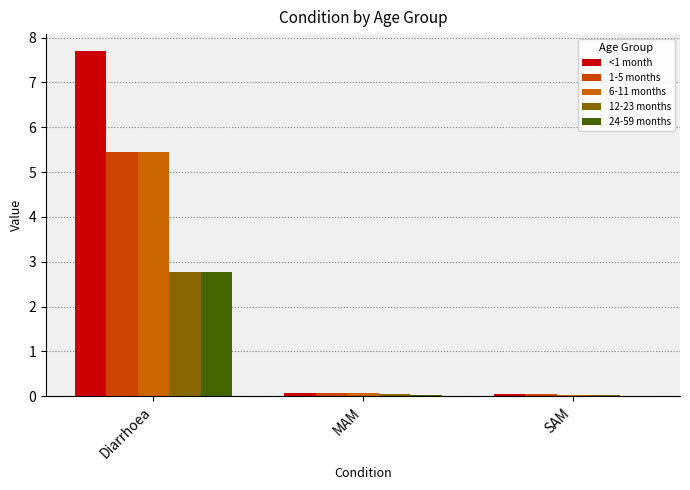

Reading left to right, list all the values displayed in this chart.

<1 month: 7.7	0.1	0.0
1-5 months: 5.5	0.1	0.0
6-11 months: 5.5	0.1	0.0
12-23 months: 2.8	0.0	0.0
24-59 months: 2.8	0.0	0.0